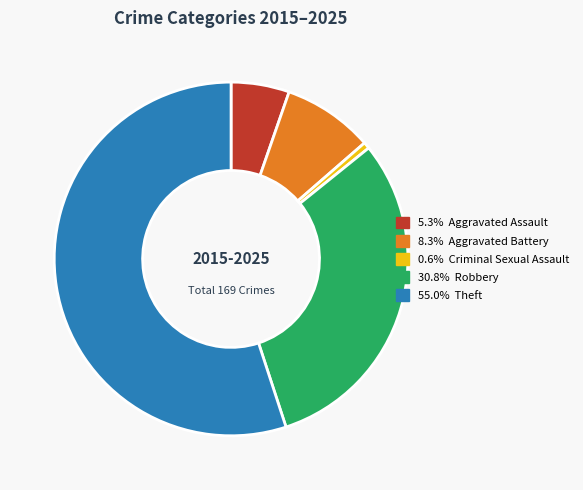

Is there a majority slice in this chart?

Yes